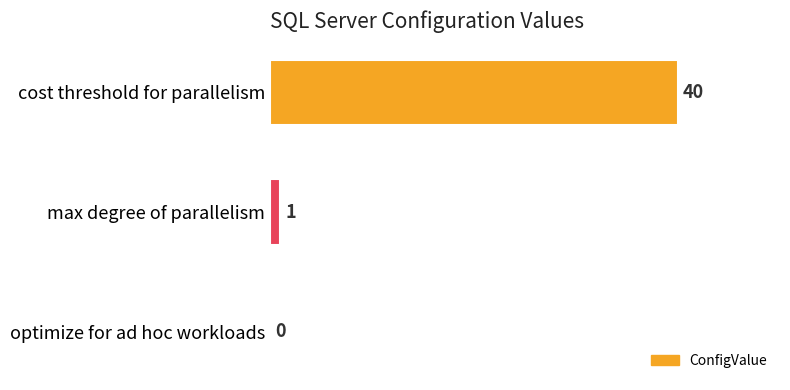

What is the average value?

14